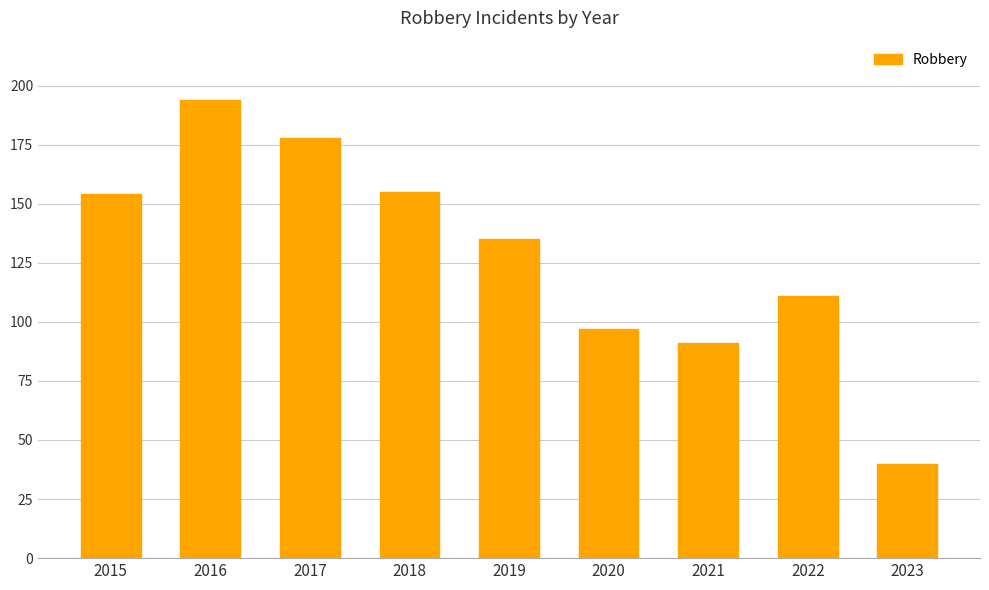

Reading left to right, what are all the values shown in this chart?

2015=154	2016=194	2017=178	2018=155	2019=135	2020=97	2021=91	2022=111	2023=40